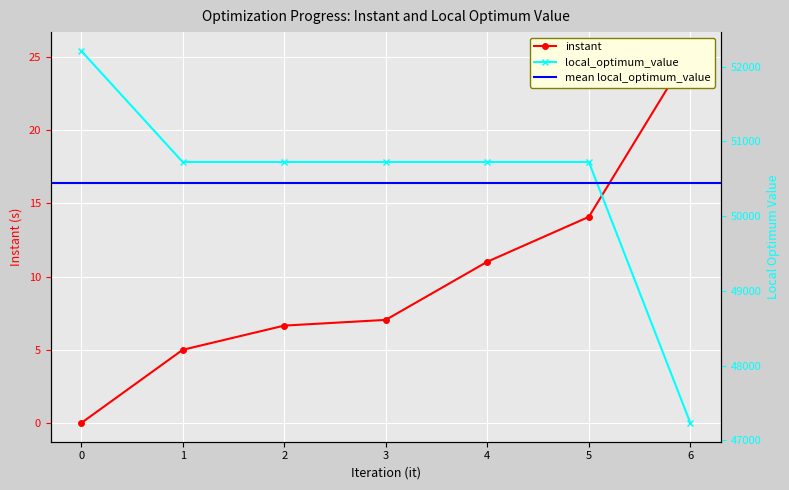

Rank the series by their maximum value, from lowest to highest.

instant, local_optimum_value